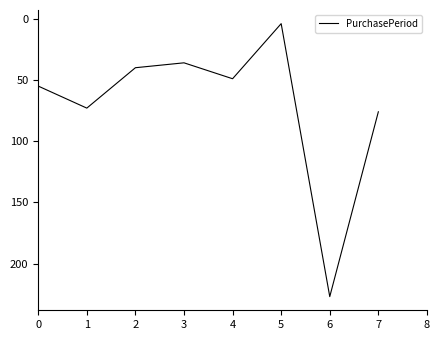

Reading left to right, list all the values displayed in this chart.

55	73	40	36	49	4	227	76